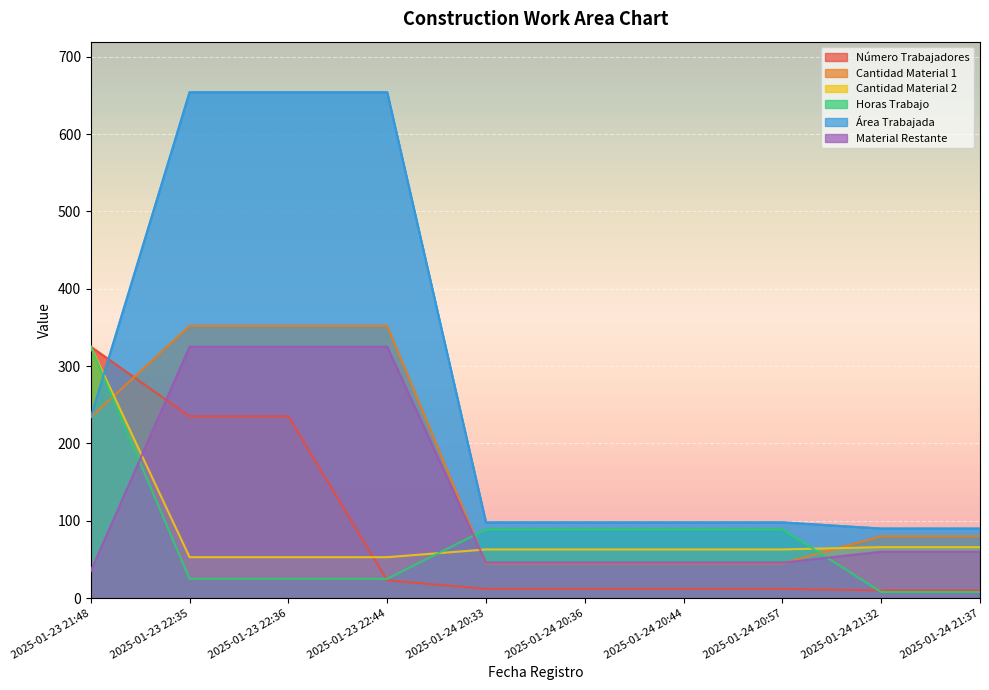

Is the value of Área Trabajada at 2025-01-24 20:44 greater than the value of Horas Trabajo at 2025-01-24 20:33?

Yes